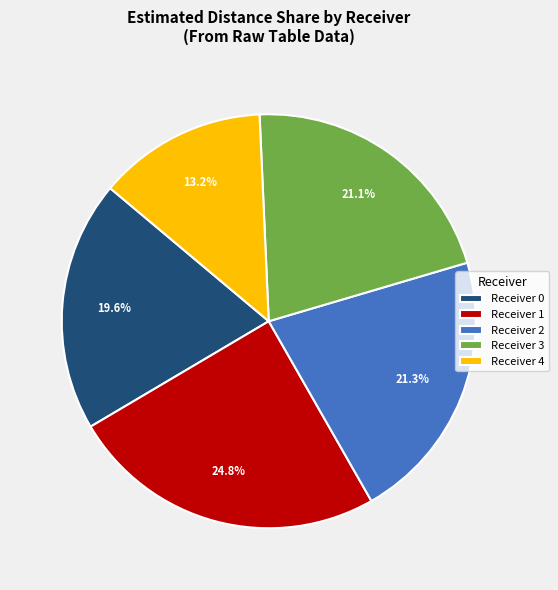

How many slices are in this pie chart?

5